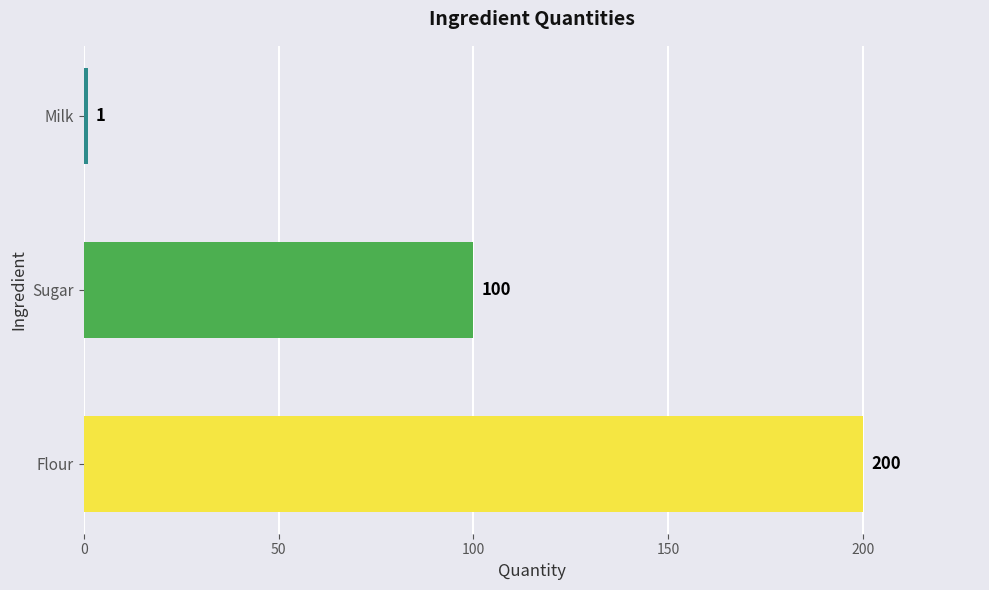

The value at Sugar is 164. True or false?

False